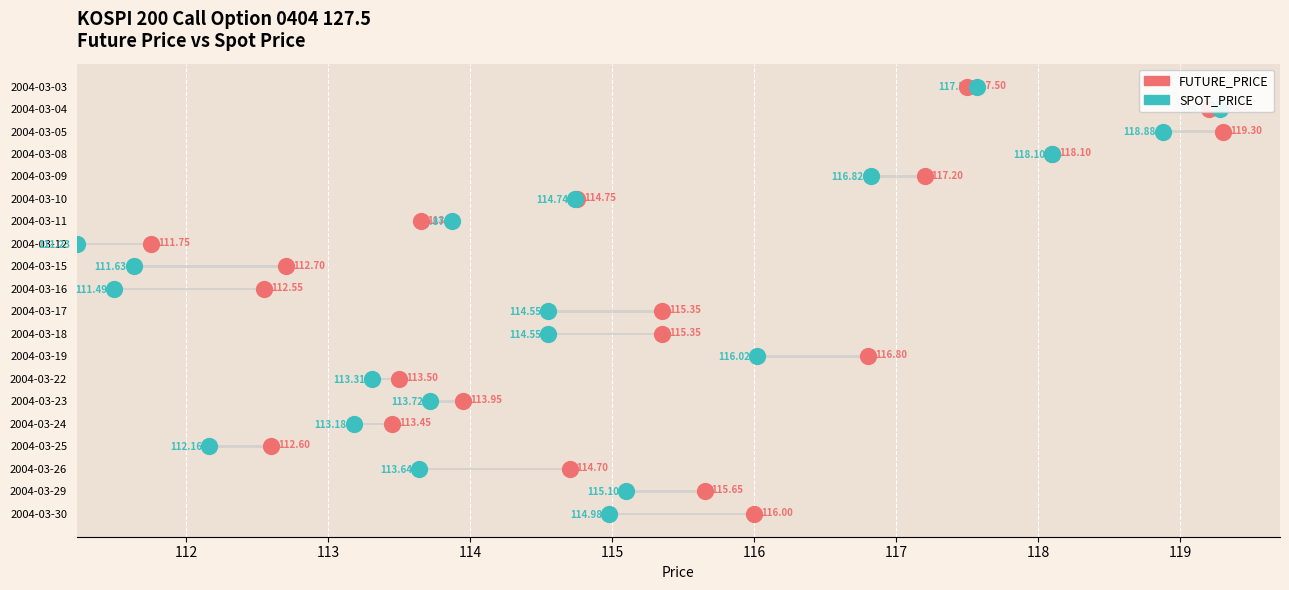

Which series has the widest spread of Y values?

FUTURE_PRICE